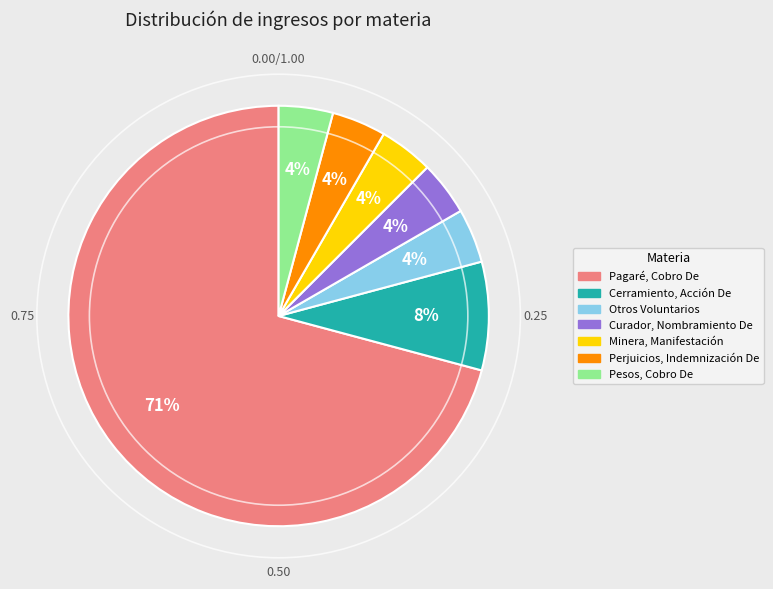

Do Pagaré, Cobro De and Curador, Nombramiento De together represent more than half of the pie?

Yes